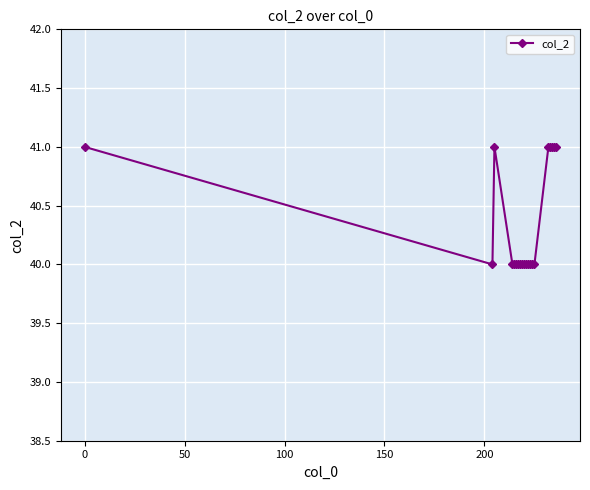

What is the value of the 3rd point from the left?

41